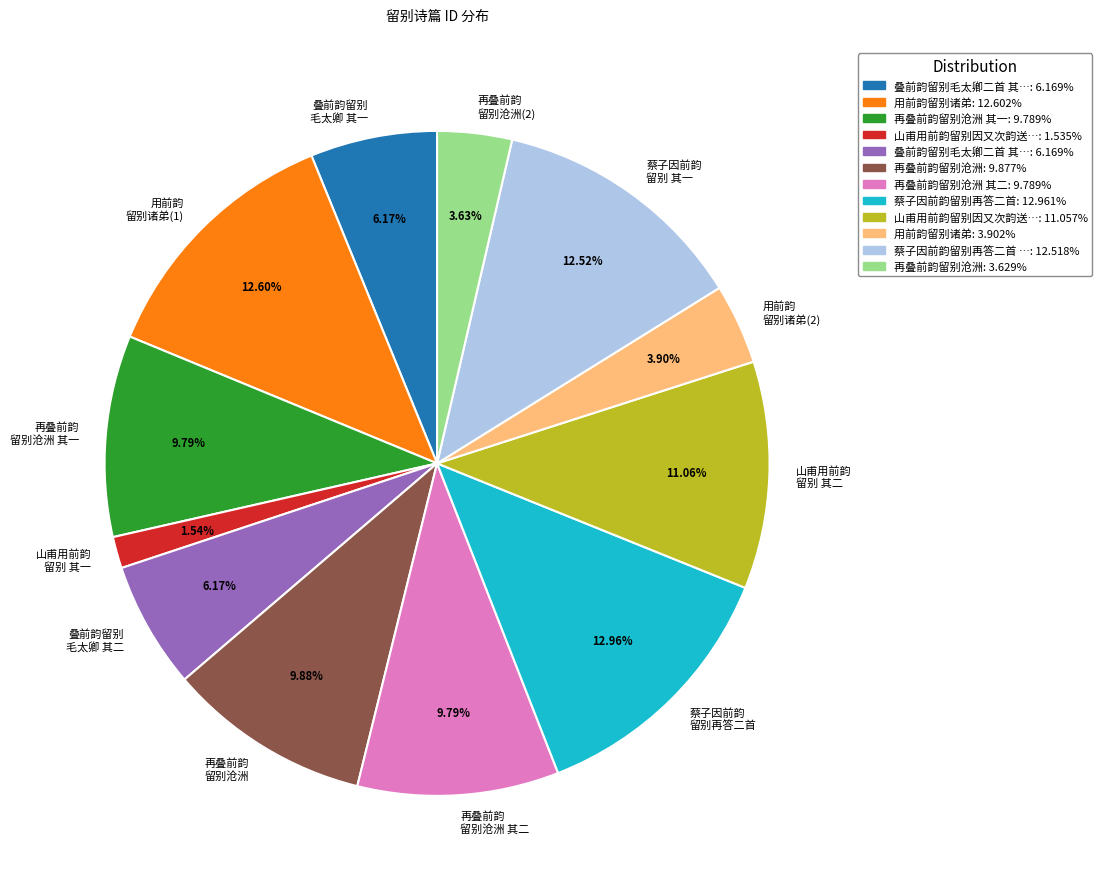

Is the sum of 再叠前韵 留别沧洲 其二 and 用前韵 留别诸弟(2) greater than half?

No